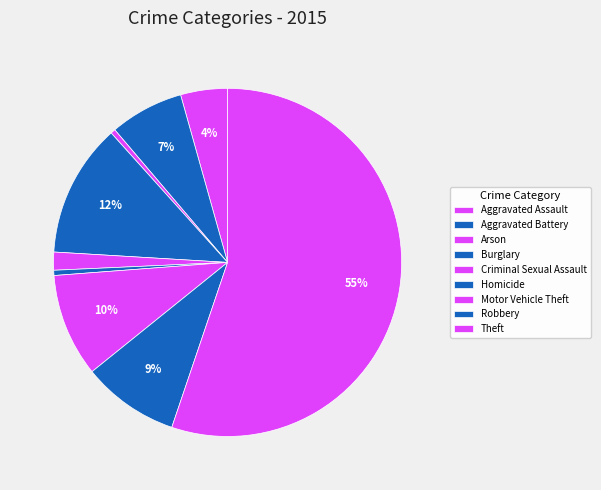

What is the largest slice in the pie chart?

Theft